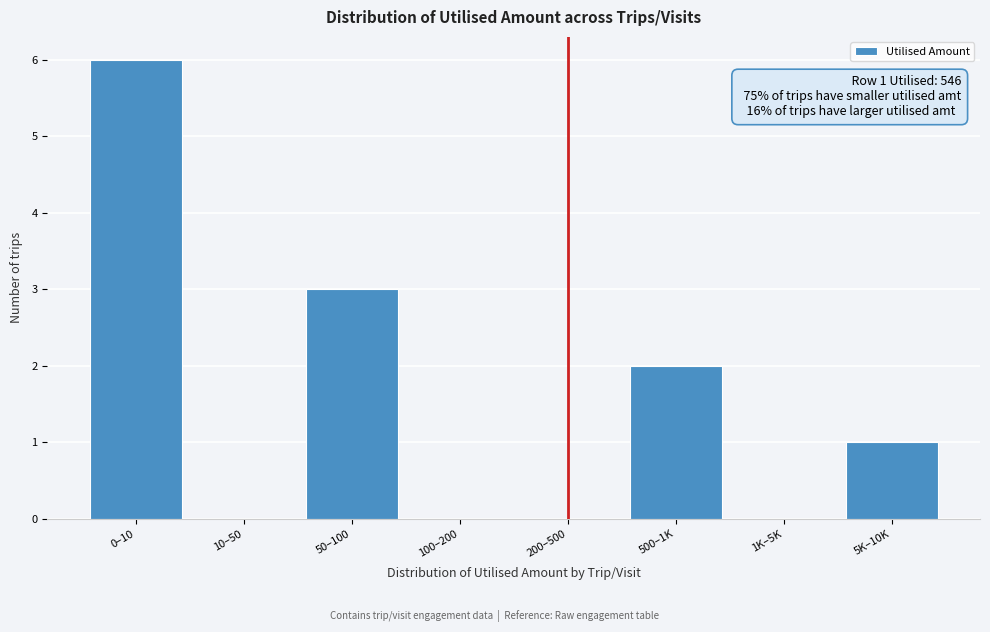

Reading right to left, list all the values displayed in this chart.

5K–10K=1	1K–5K=0	500–1K=2	200–500=0	100–200=0	50–100=3	10–50=0	0–10=6